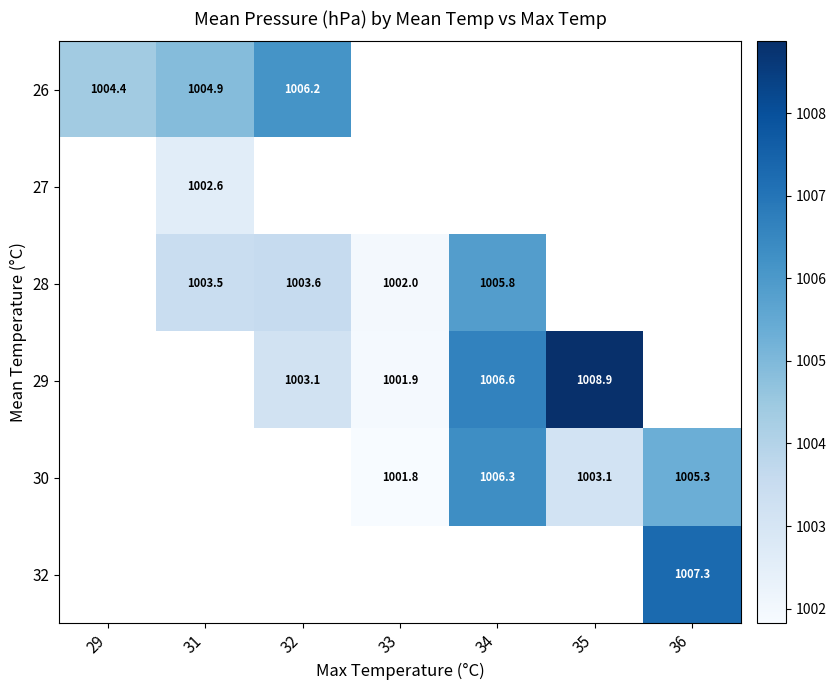

How many positive values does the 30 series have?

4